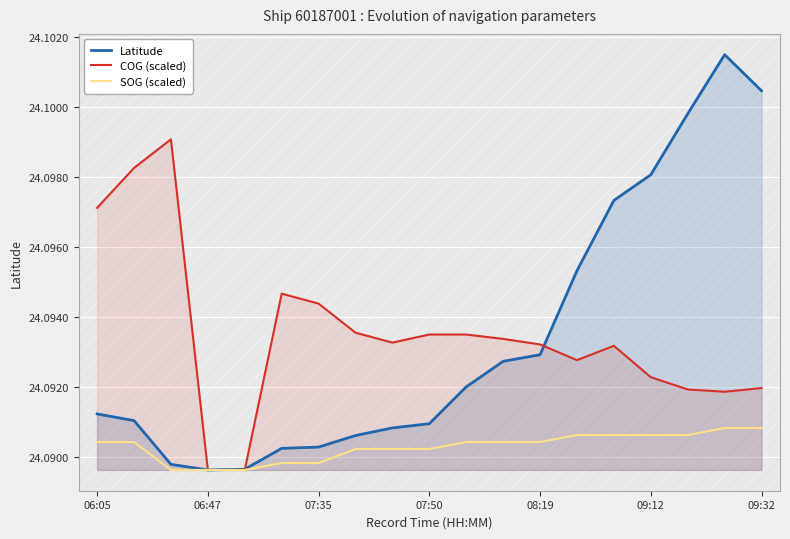

Which series has the largest range (max minus min)?

Latitude